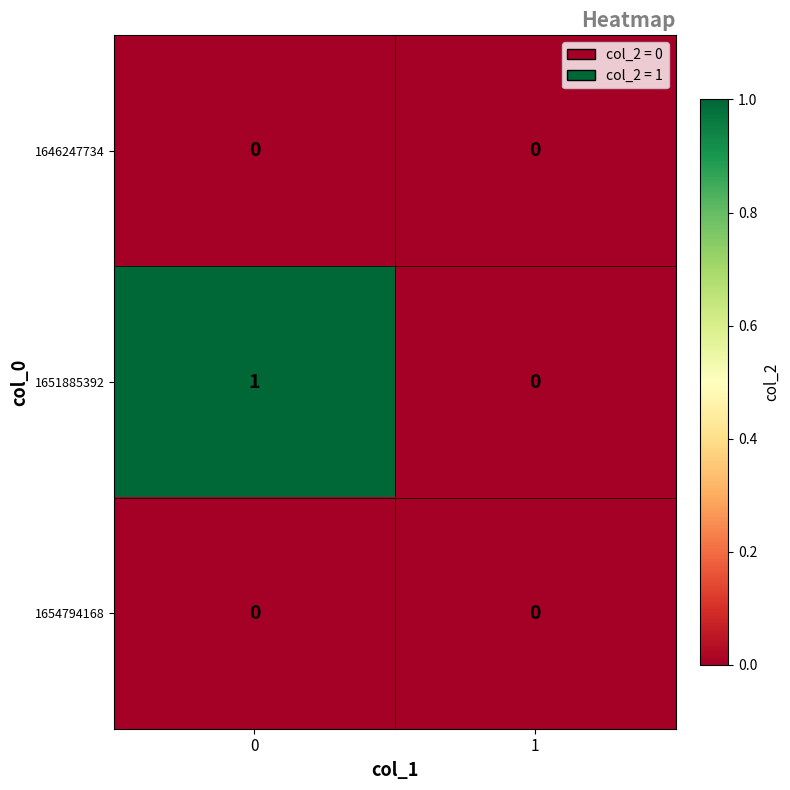

Which series has the widest spread of values?

1651885392